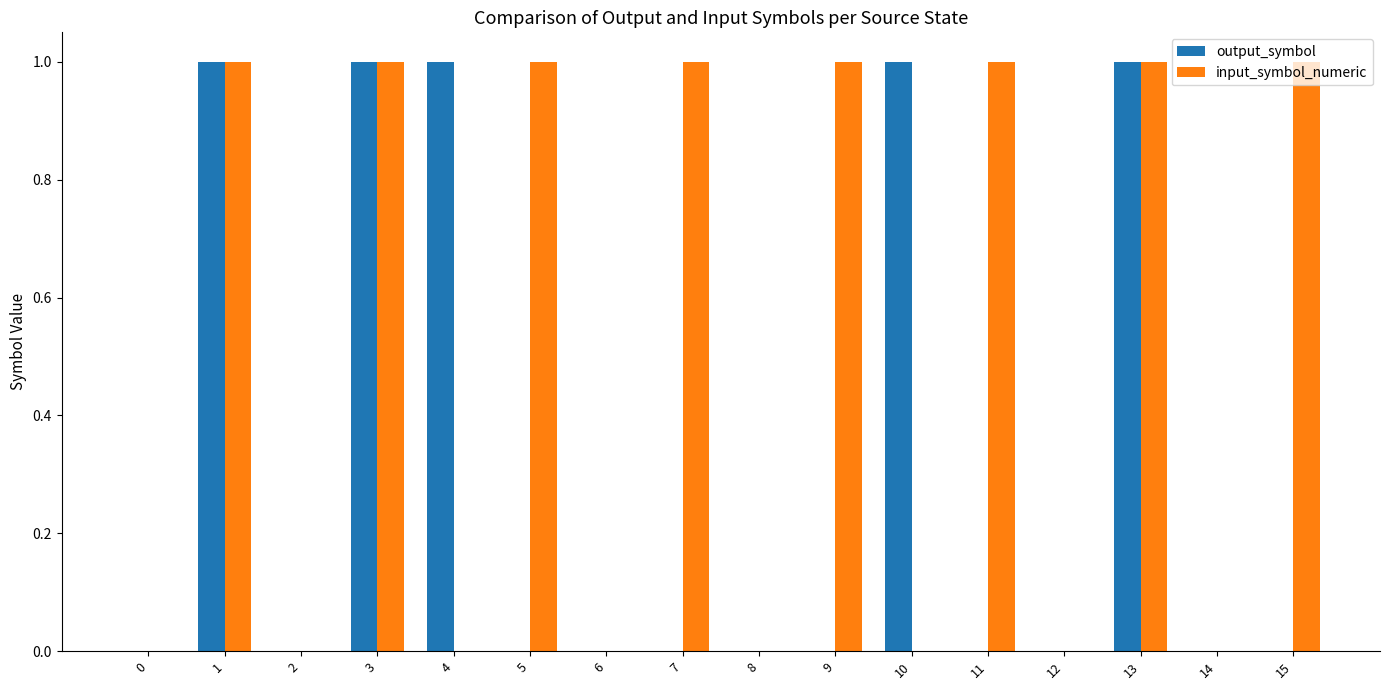

How many groups of bars are there?

16